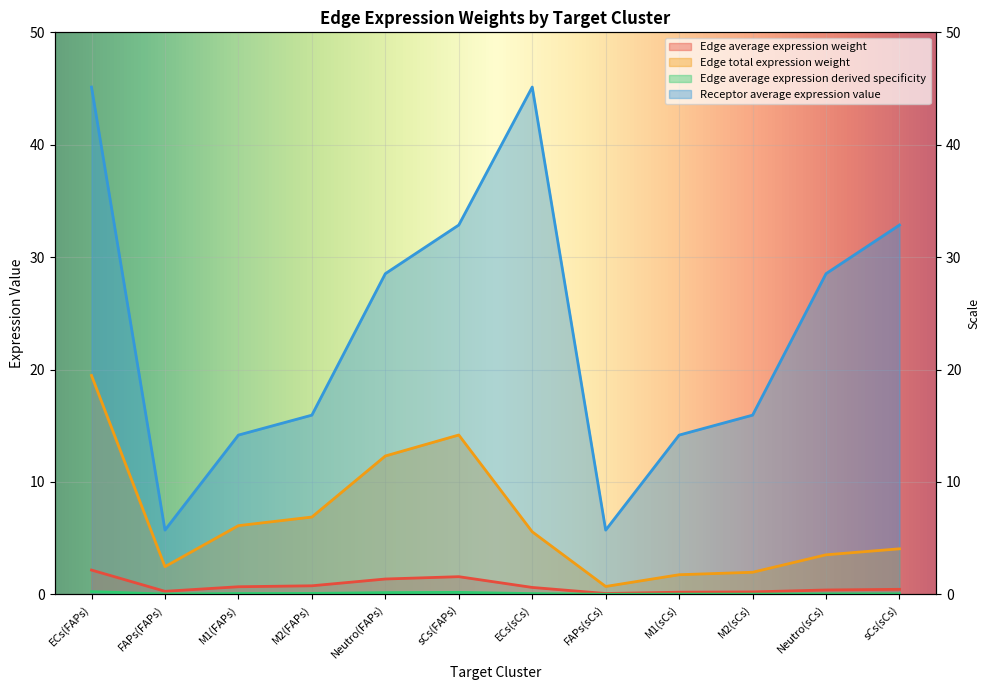

What position from the left is sCs(sCs)?

12